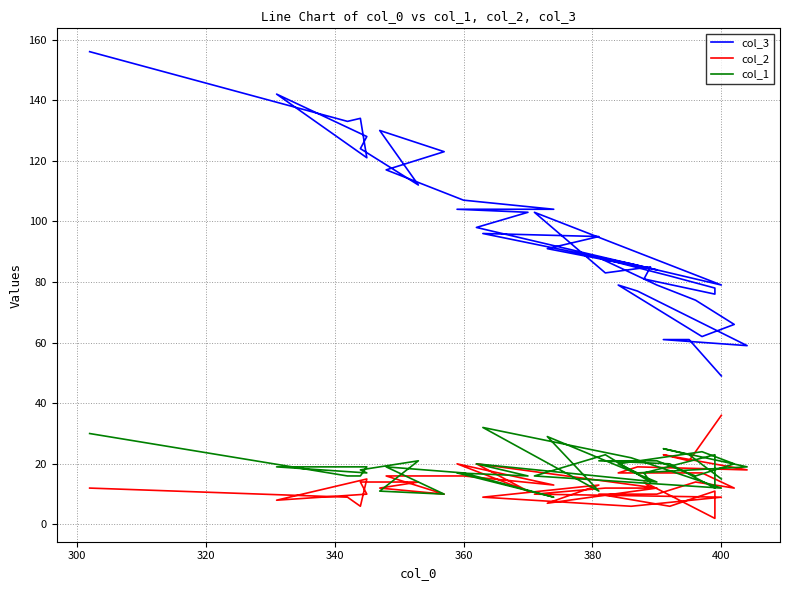

What is the smallest value displayed?

2